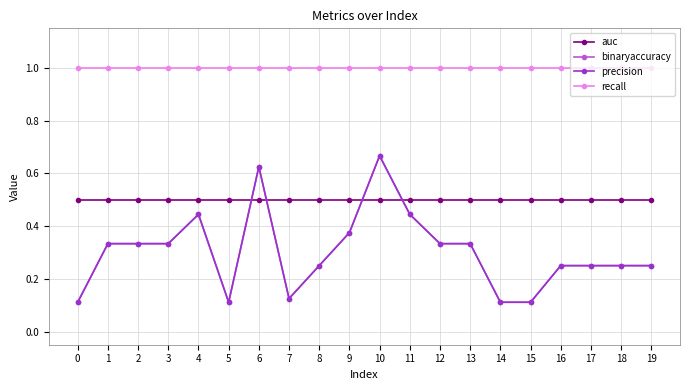

At 5, list the series in order from smallest to largest.

binaryaccuracy, precision, auc, recall